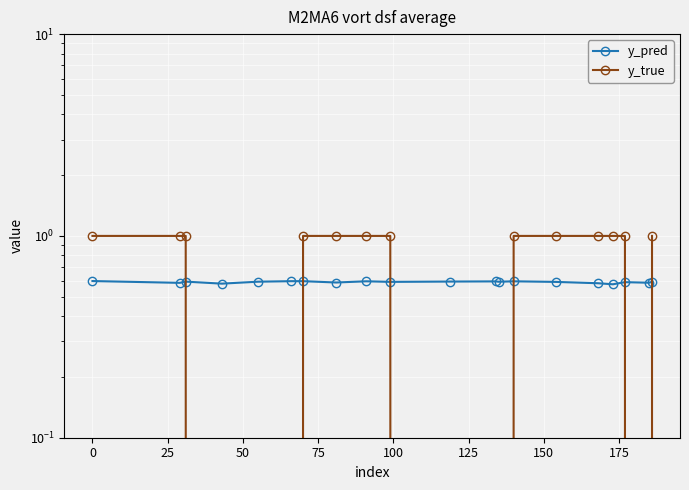

True or false: y_true has a value of 0.5 at 75.

False